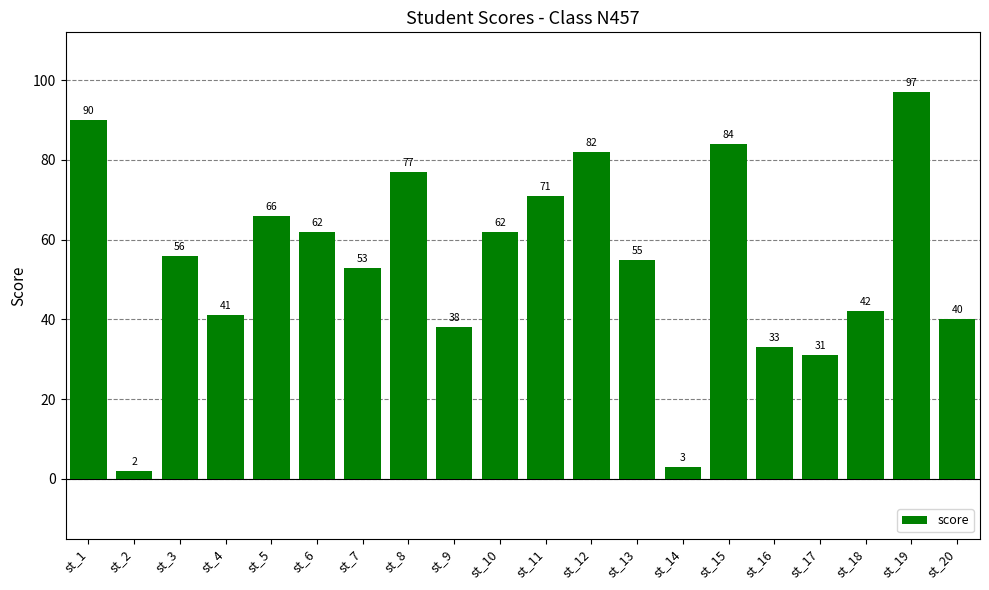

What is the value of the 11th bar from the left?

71